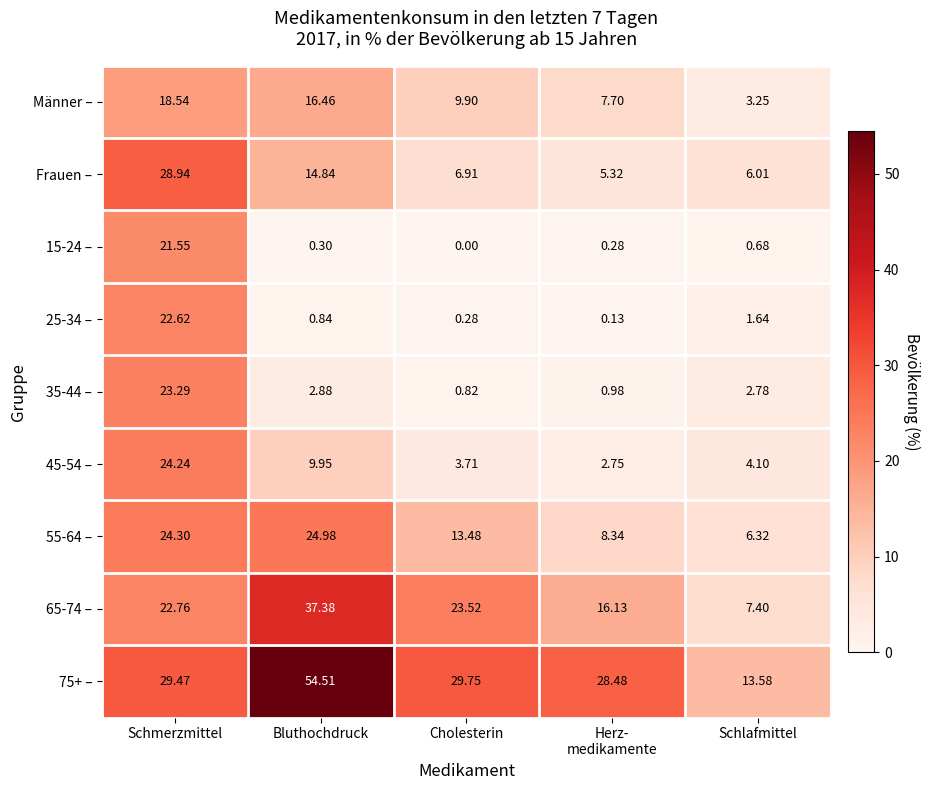

Which category has the lowest value in the 35-44 – series?

Cholesterin